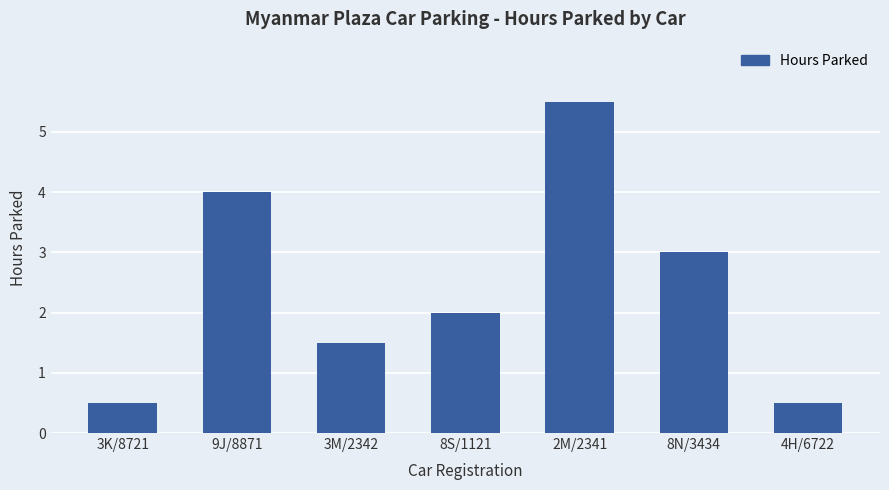

Are the bars grouped side by side (vs. stacked)?

No